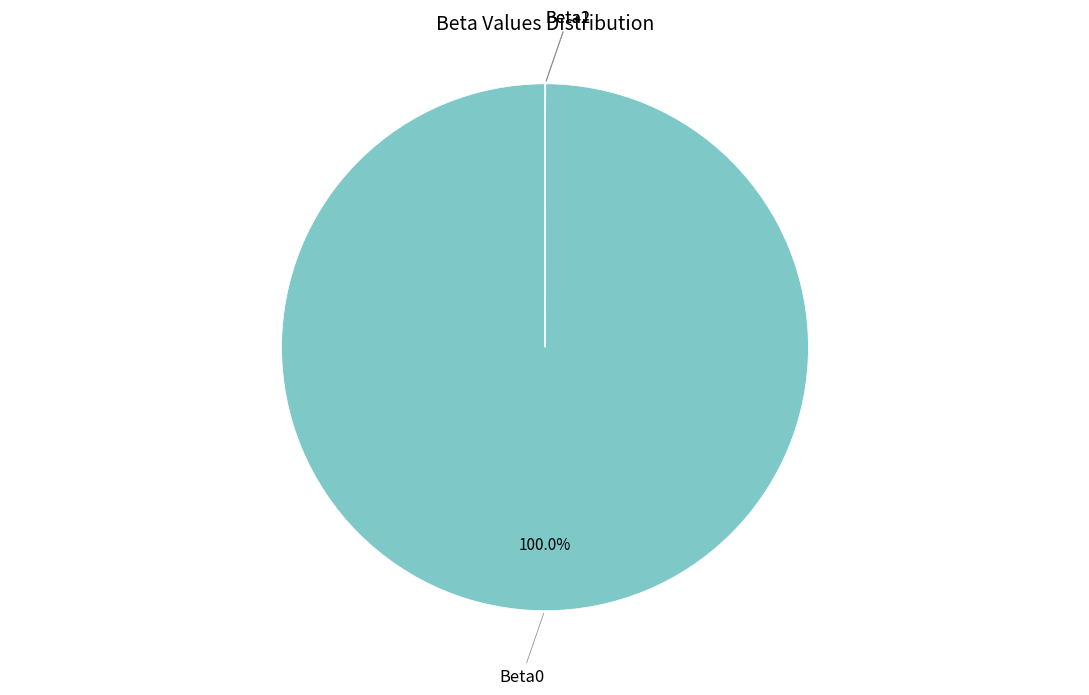

Is there a majority slice in this chart?

Yes